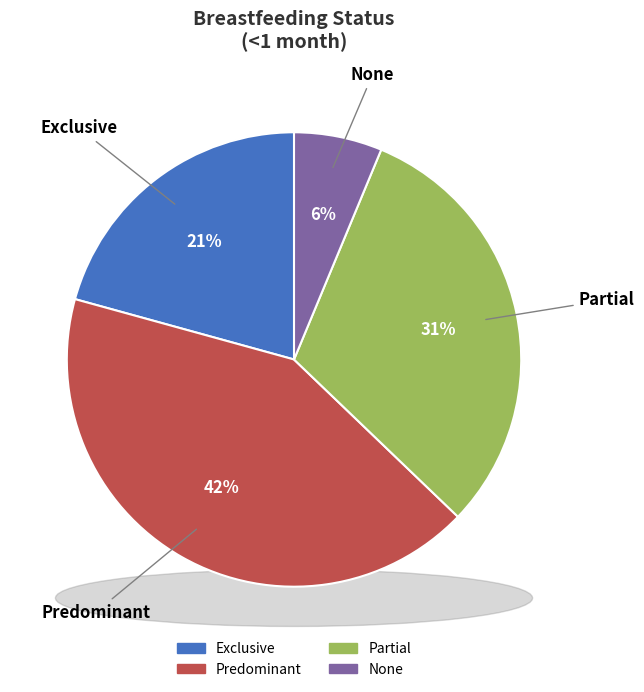

Rank the categories by value from lowest to highest.

None, Exclusive, Partial, Predominant